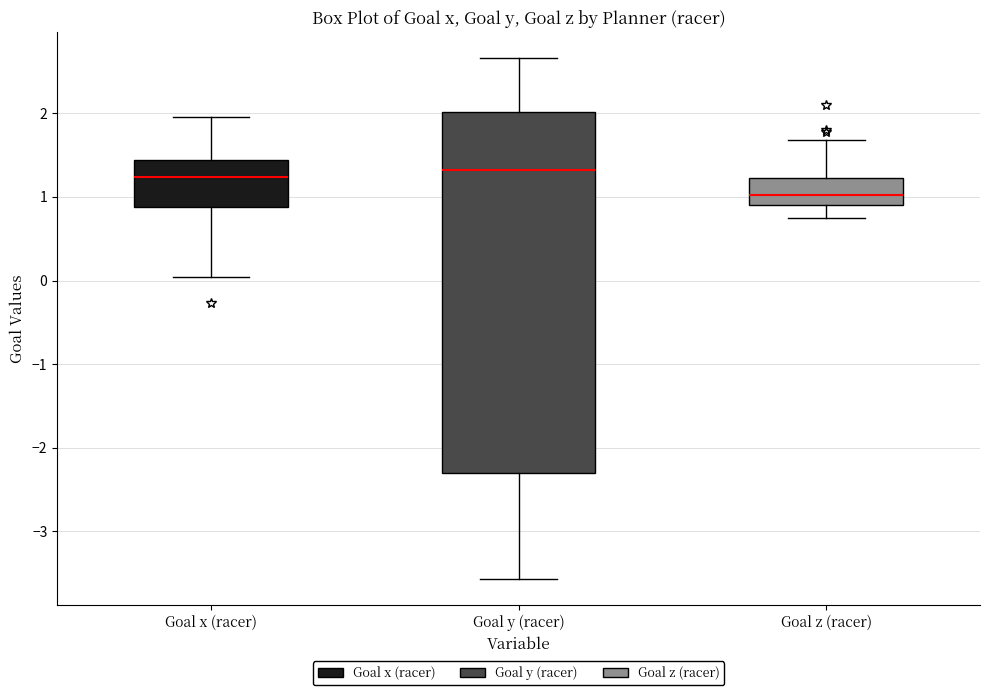

Reading left to right, transcribe this box plot: for each box, give where its median line is, the range the box spans, and where its two whiskers end, as read against the y-axis. The values are not printed on the chart, so give them approximately, as read against the axis.

Goal x (racer): median 1.2, box 0.9 to 1.4, whiskers 0.0 to 2.0
Goal y (racer): median 1.3, box -2.3 to 2.0, whiskers -3.6 to 2.7
Goal z (racer): median 1.0, box 0.9 to 1.2, whiskers 0.8 to 1.7